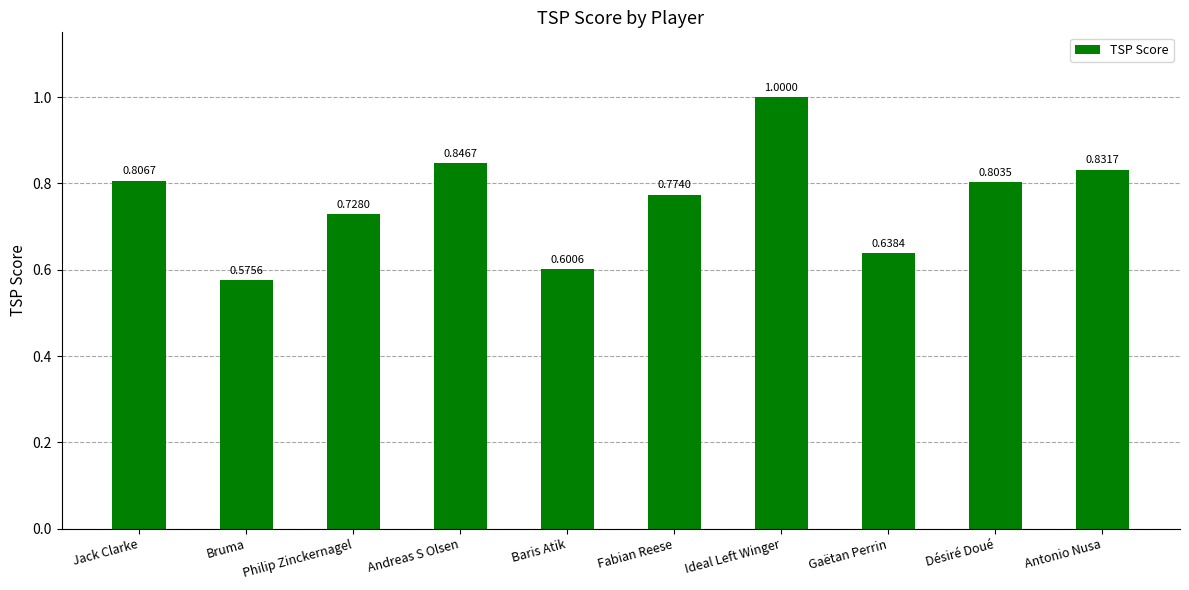

At which category does the chart reach its minimum across all series?

Bruma